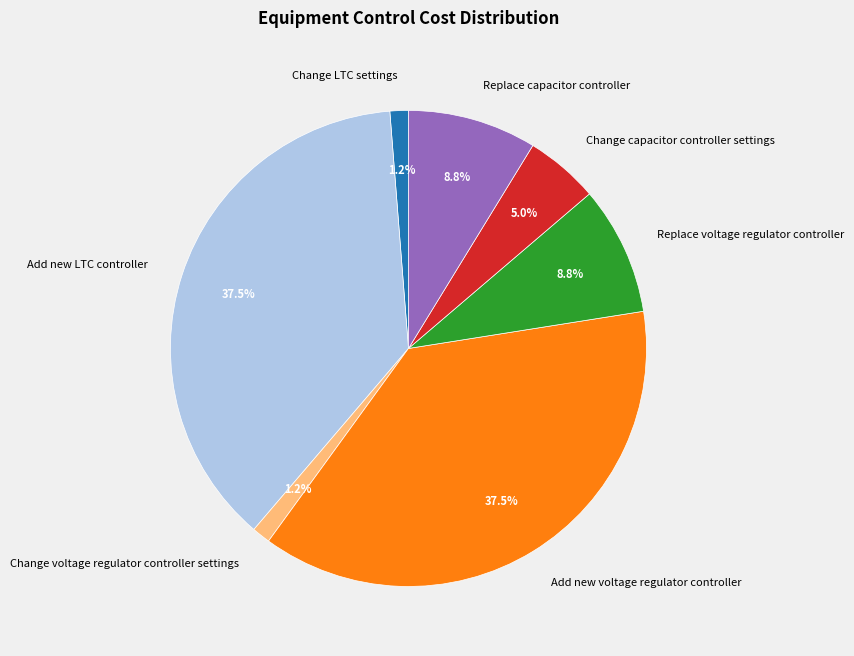

To the nearest percent, what portion does Replace capacitor controller represent?

9%